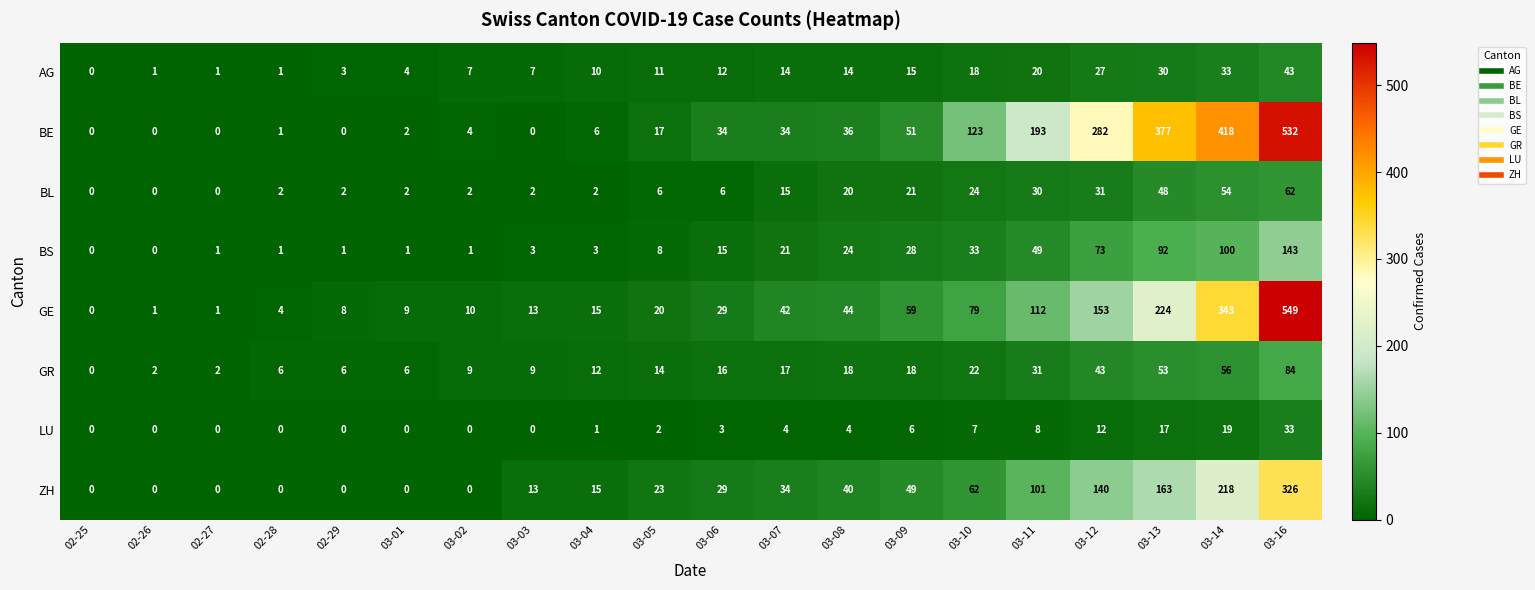

How many data points in LU are less than 3?

10